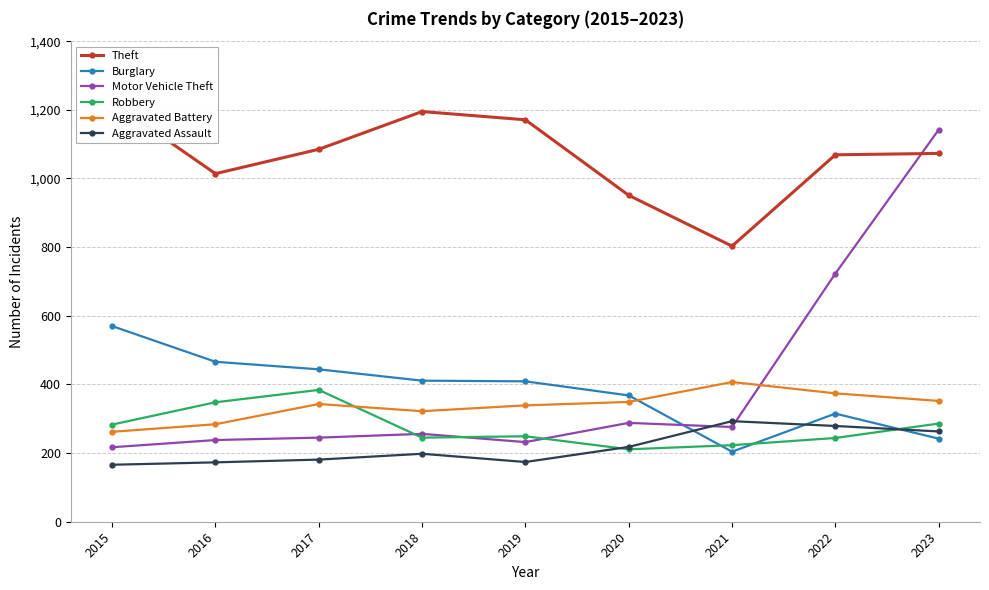

At 2018, list the series in order from smallest to largest.

Aggravated Assault, Robbery, Motor Vehicle Theft, Aggravated Battery, Burglary, Theft